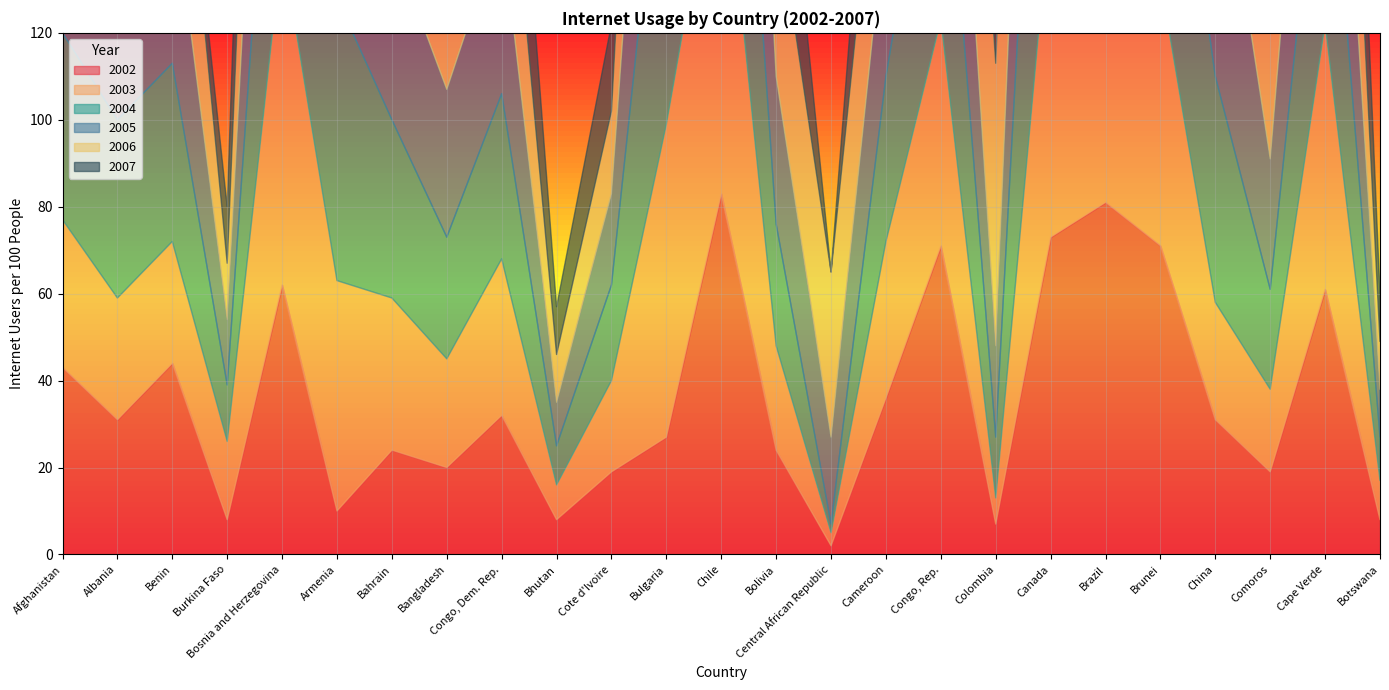

Which category has the highest value in the 2007 series?

Canada